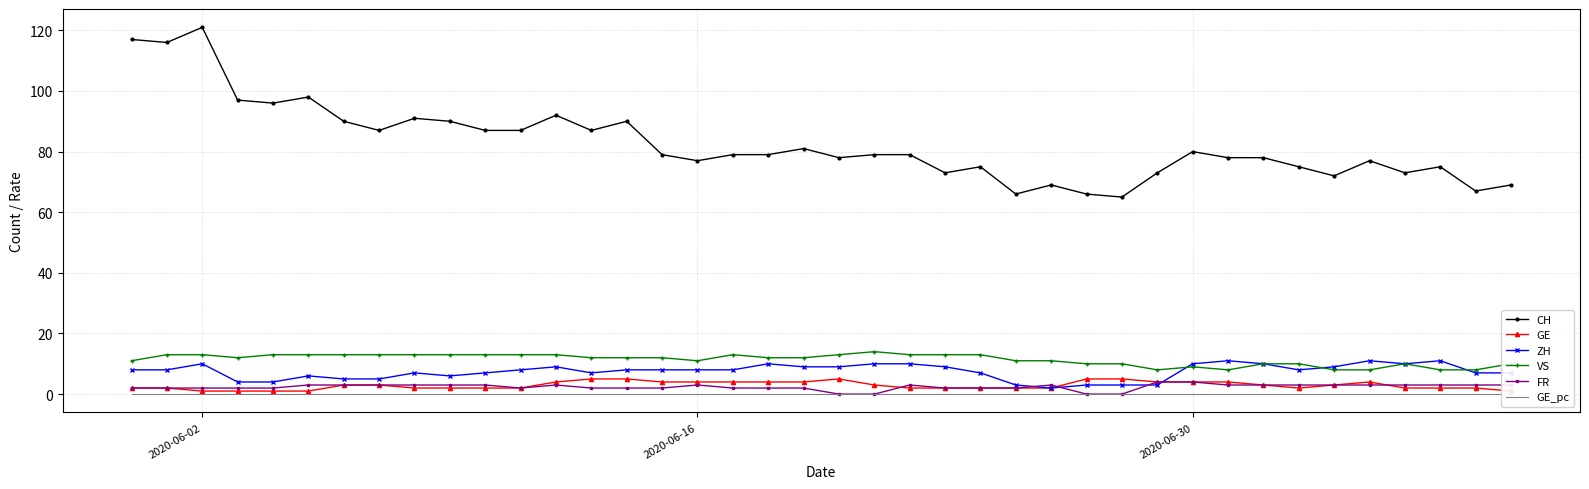

True or false: GE_pc and CH cross at least once.

False